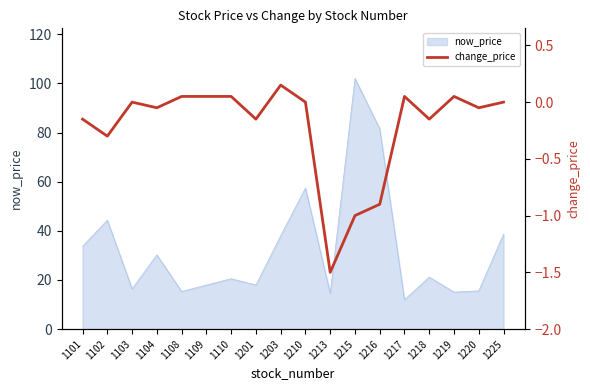

At which label does now_price reach its peak?

1215